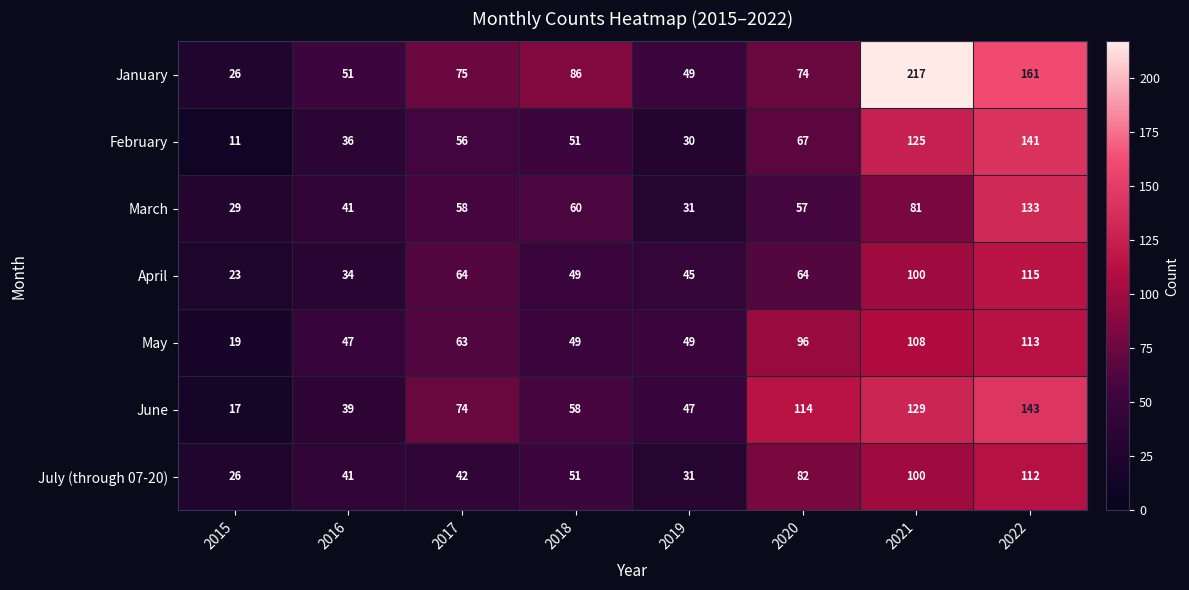

True or false: May has a value of 49 at 2018.

True